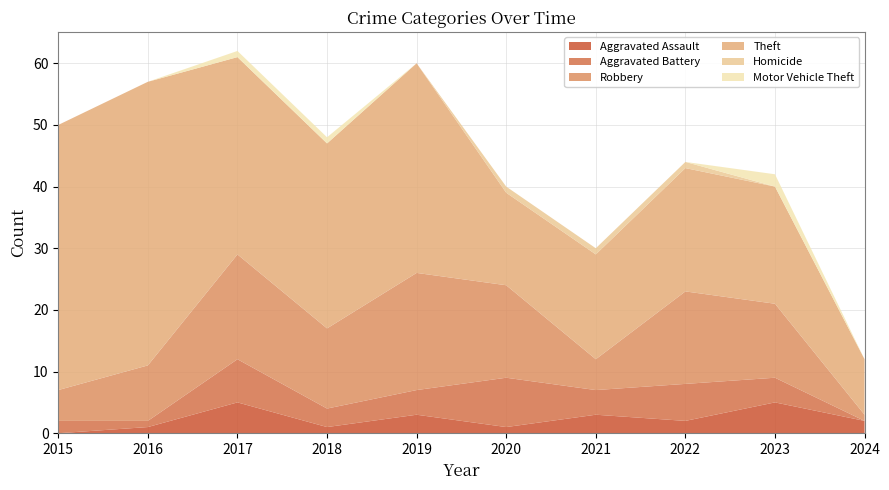

Reading right to left, list all the values displayed in this chart.

Aggravated Assault: 2	5	2	3	1	3	1	5	1	0
Aggravated Battery: 0	4	6	4	8	4	3	7	1	2
Robbery: 1	12	15	5	15	19	13	17	9	5
Theft: 9	19	20	17	15	34	30	32	46	43
Homicide: 0	0	1	1	1	0	0	0	0	0
Motor Vehicle Theft: 0	2	0	0	0	0	1	1	0	0